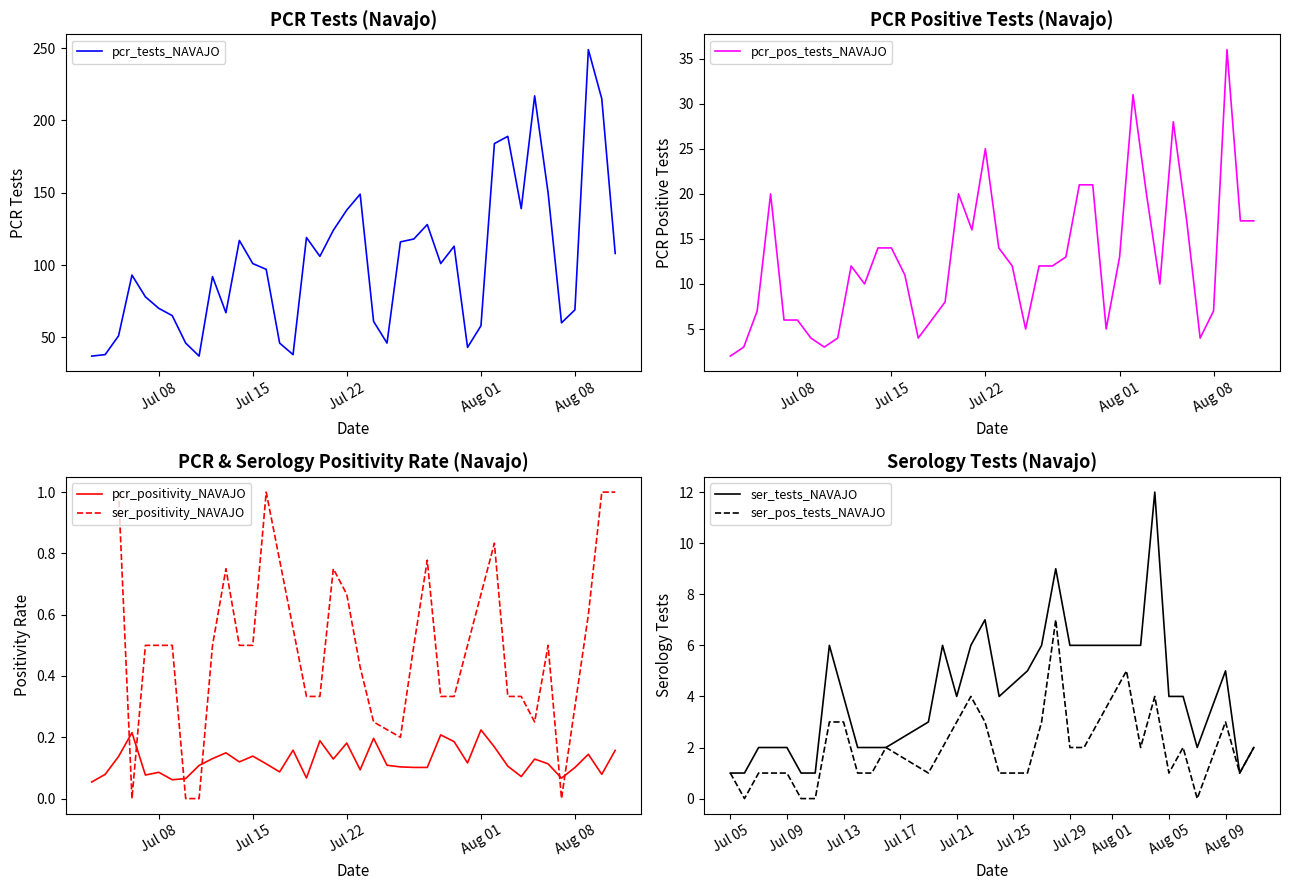

True or false: pcr_tests_NAVAJO has a value of 34 at Jul 15.

False